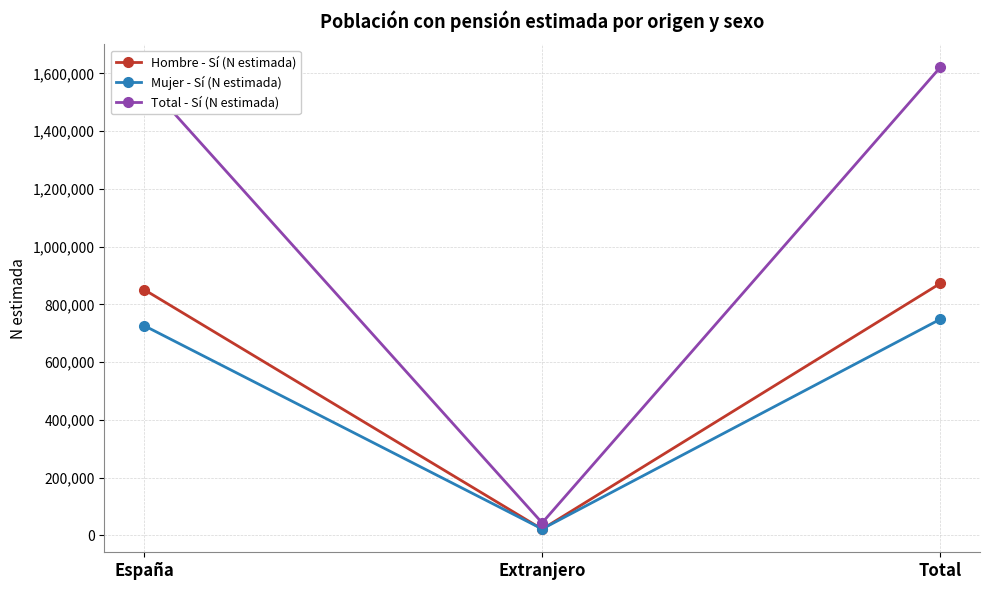

Rank the series by their maximum value, from lowest to highest.

Mujer - Sí (N estimada), Hombre - Sí (N estimada), Total - Sí (N estimada)